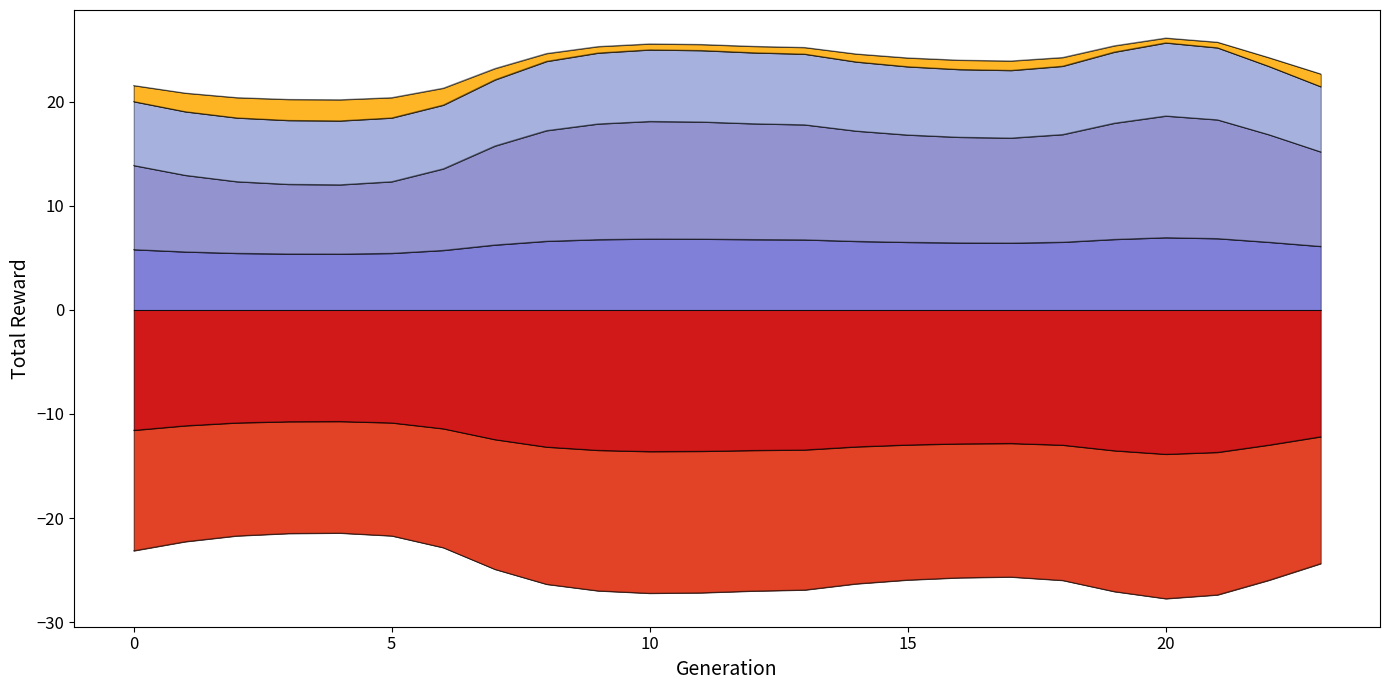

How many values in the col_6 series exceed 24?

13